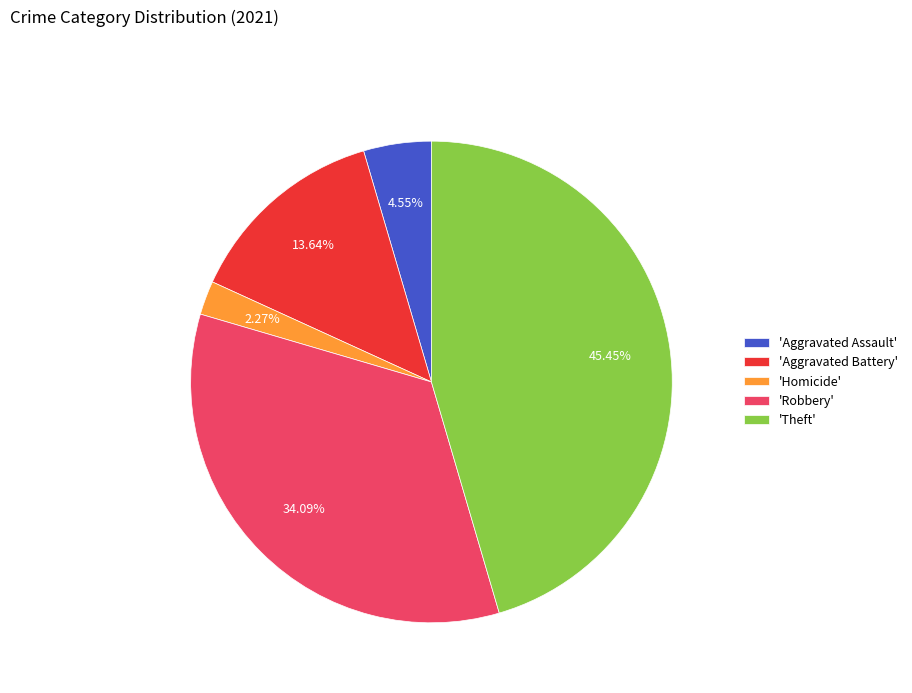

Approximately how many times larger is the value at 'Aggravated Assault' compared to 'Aggravated Battery'?

0.3